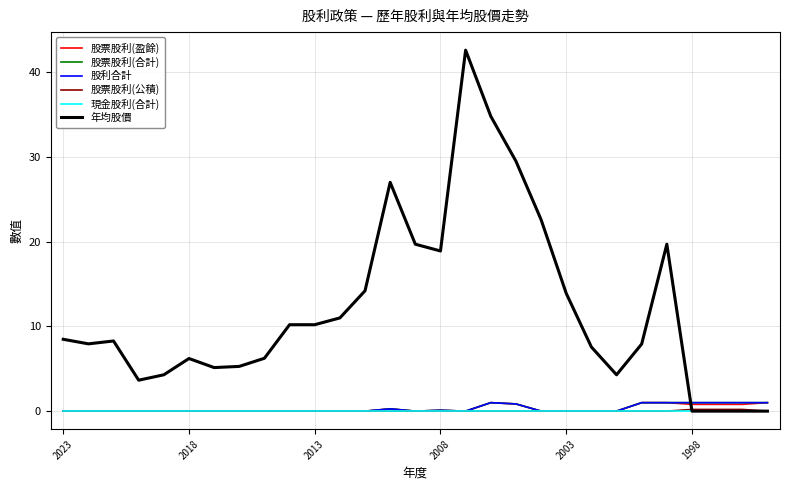

What are all the series names shown in the legend?

股票股利(盈餘), 股票股利(合計), 股利合計, 股票股利(公積), 現金股利(合計), 年均股價